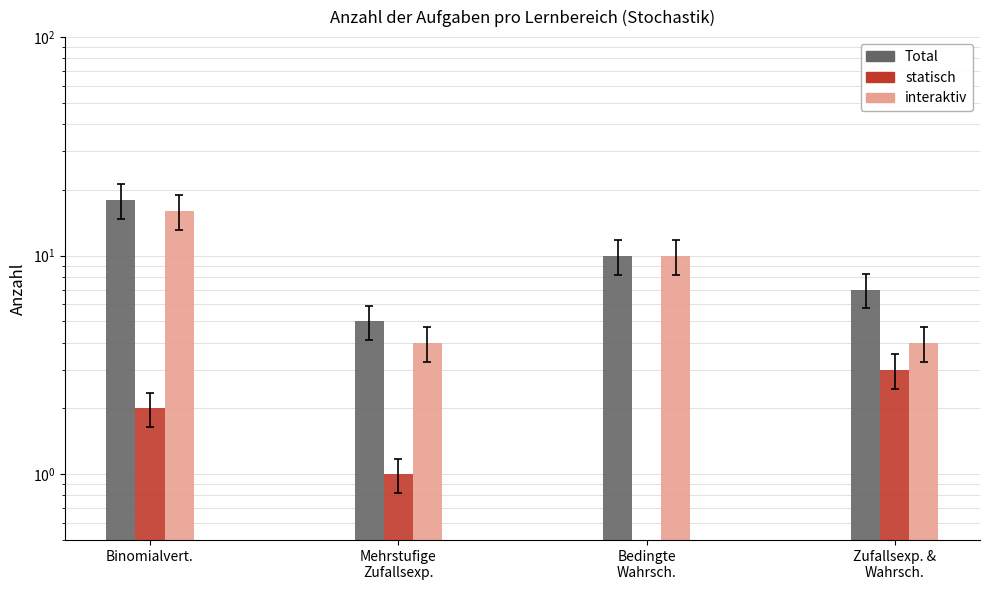

Reading left to right, list all the values displayed in this chart.

Total: Binomialvert.=18	Mehrstufige
Zufallsexp.=5	Bedingte
Wahrsch.=10	Zufallsexp. &
Wahrsch.=7
statisch: Binomialvert.=2	Mehrstufige
Zufallsexp.=1	Bedingte
Wahrsch.=0	Zufallsexp. &
Wahrsch.=3
interaktiv: Binomialvert.=16	Mehrstufige
Zufallsexp.=4	Bedingte
Wahrsch.=10	Zufallsexp. &
Wahrsch.=4